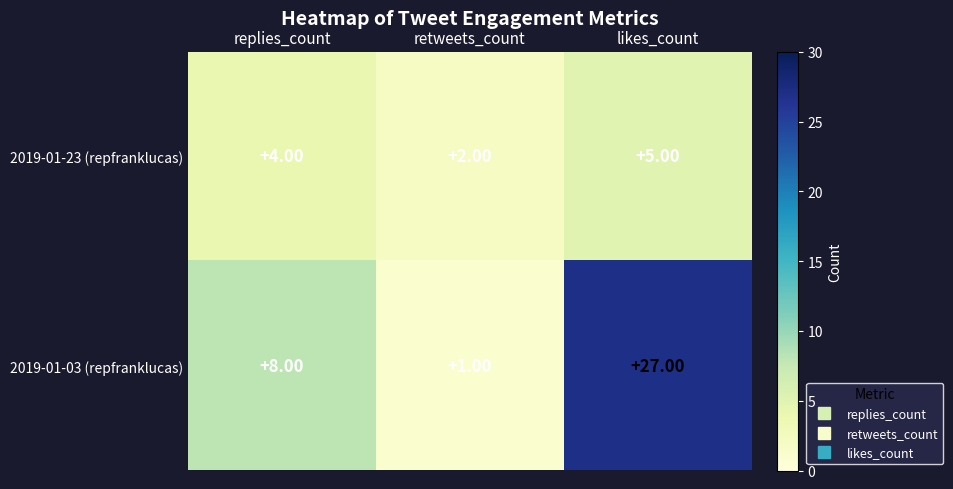

Which series has the widest spread of values?

2019-01-03 (repfranklucas)